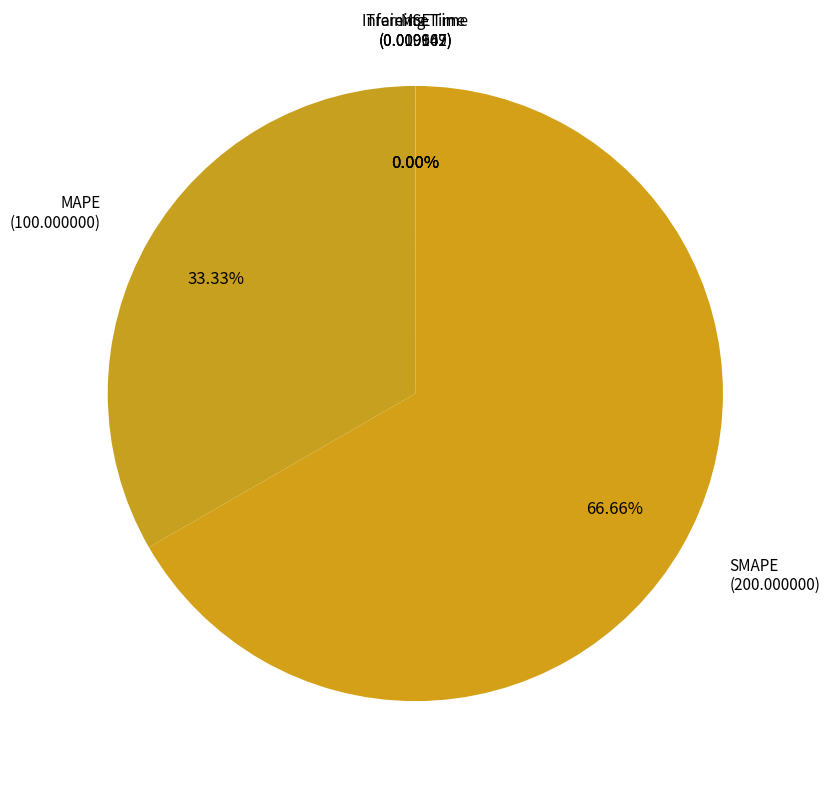

Rank the categories by value from lowest to highest.

Training Time, MSE, Inference Time, MAPE, SMAPE